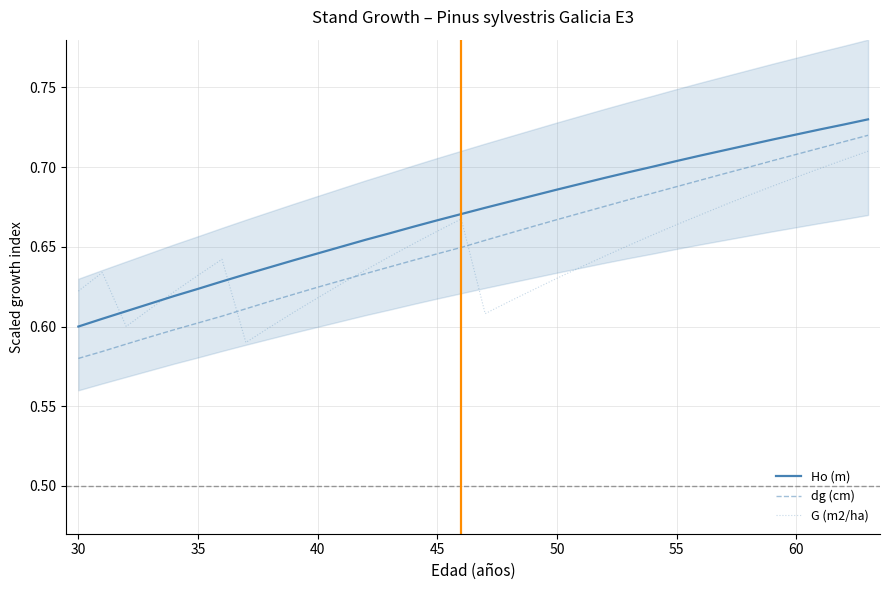

What is the smallest value displayed?

0.6